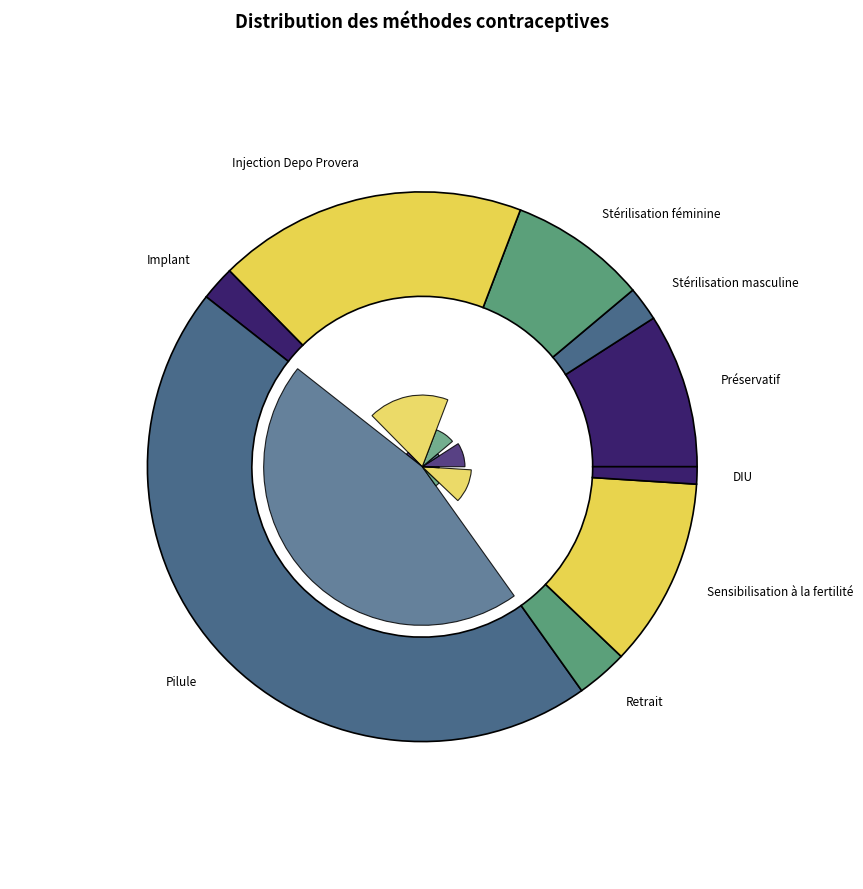

To the nearest percent, what is the difference between the Sensibilisation à la fertilité and Implant slice percentages?

9%